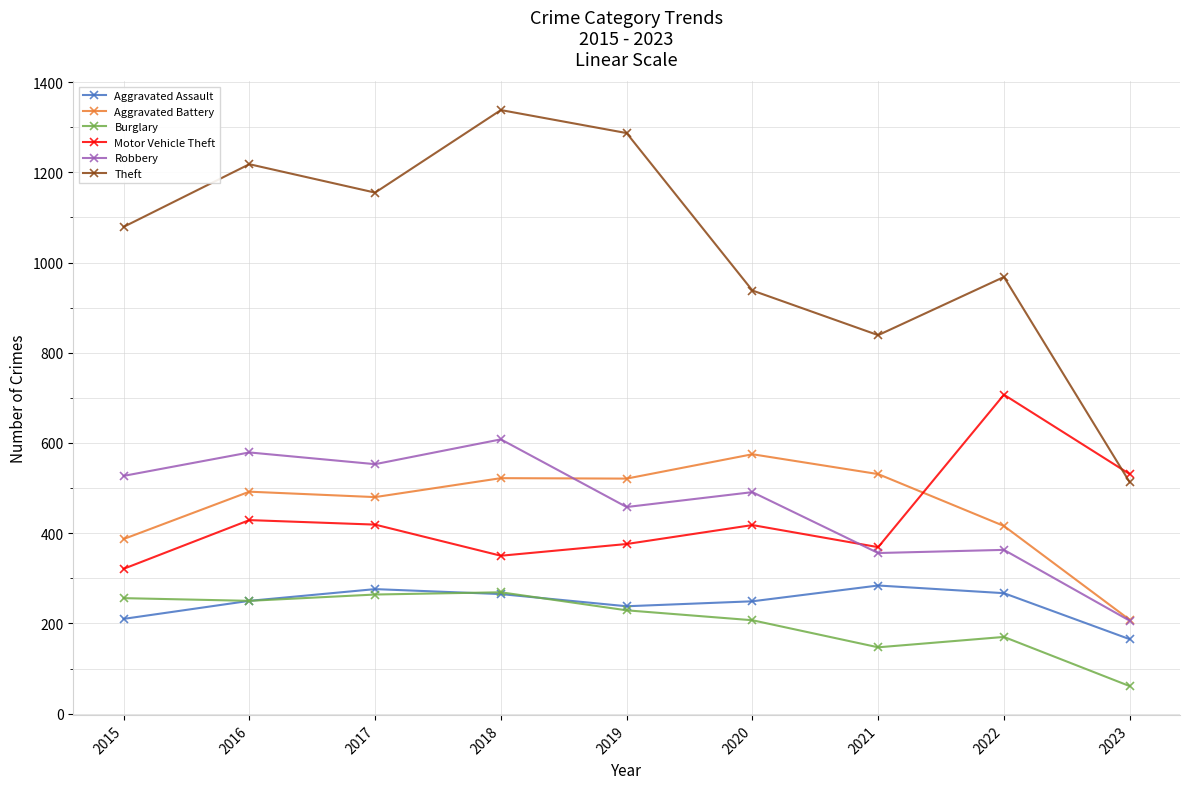

What is the highest value of the Robbery series?

608